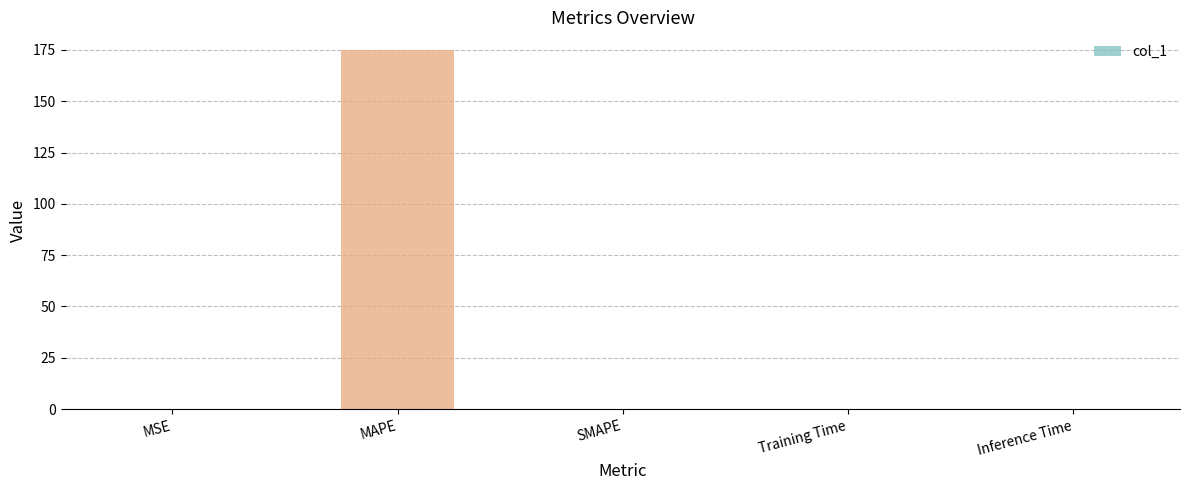

Are the bars grouped side by side (vs. stacked)?

No